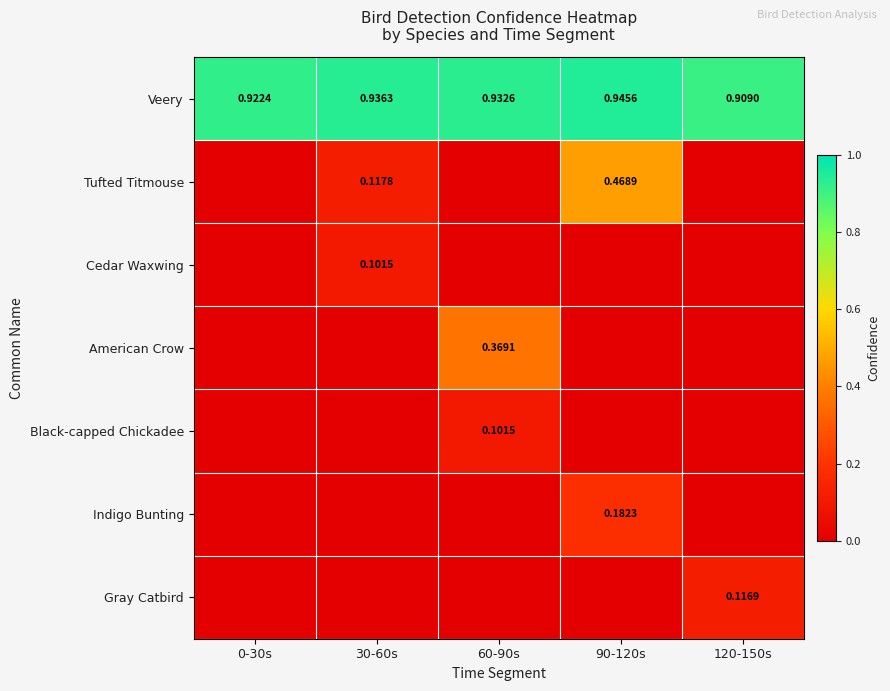

How many data points in Gray Catbird are above 0?

1